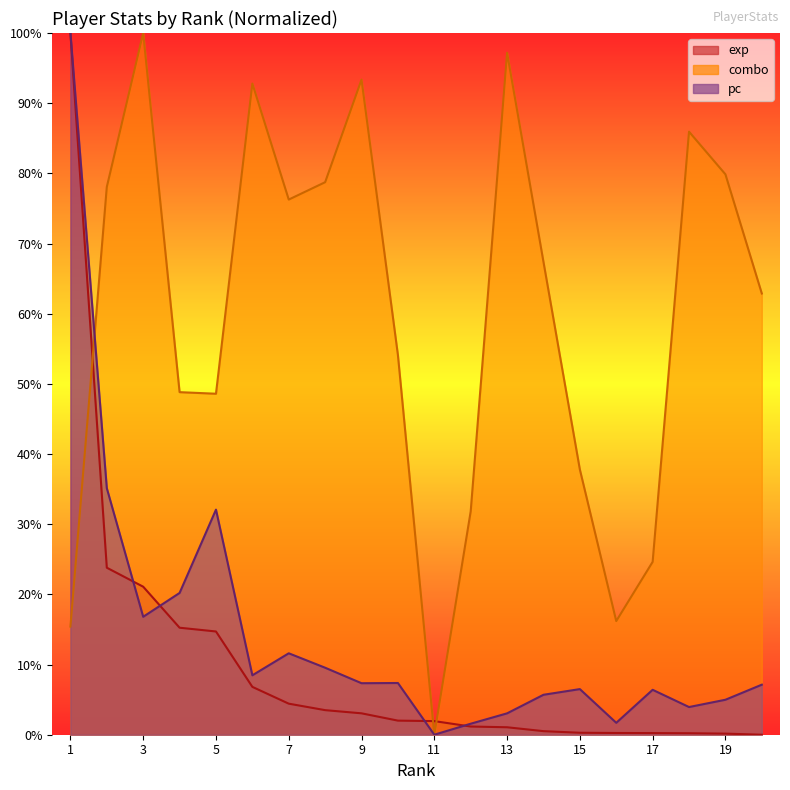

What is the difference between the maximum and minimum values in the combo series?

1.0